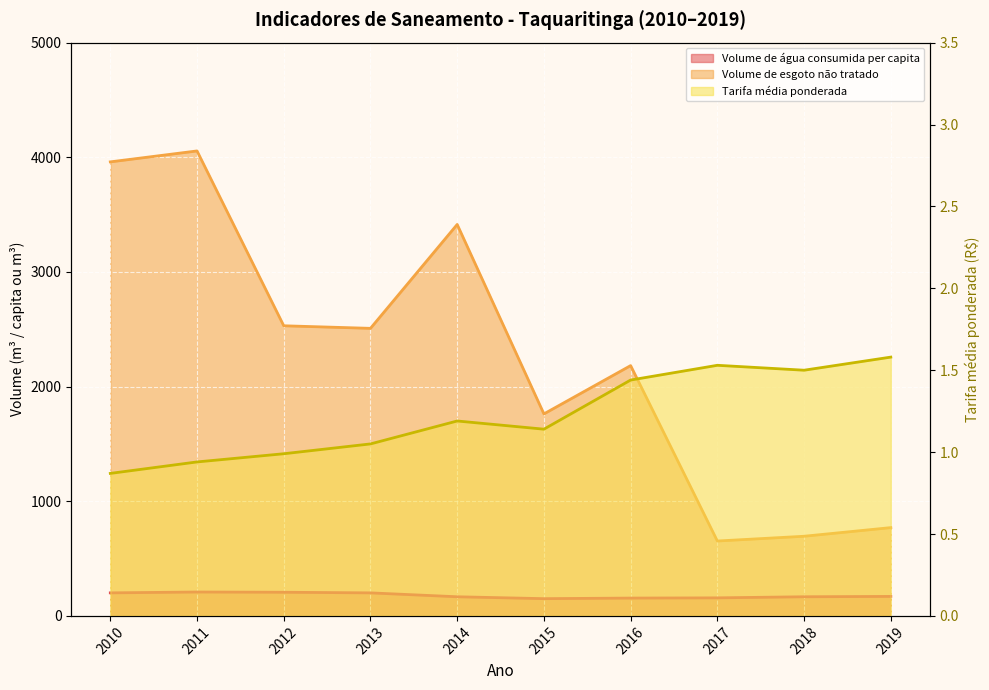

What is the value of the Tarifa média ponderada point at the 10th from the left?

1.6